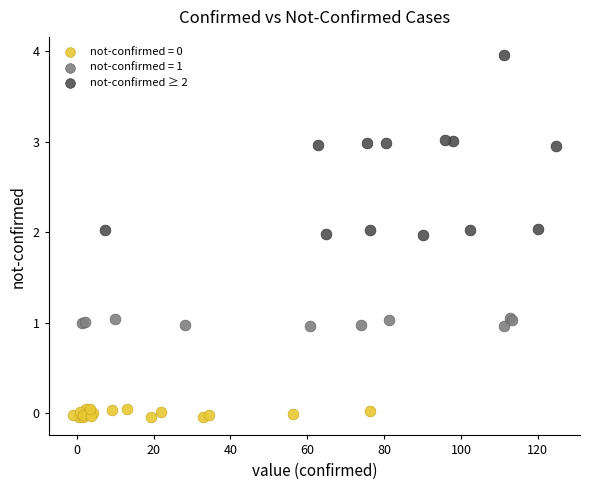

Which series has the widest spread of Y values?

not-confirmed ≥ 2